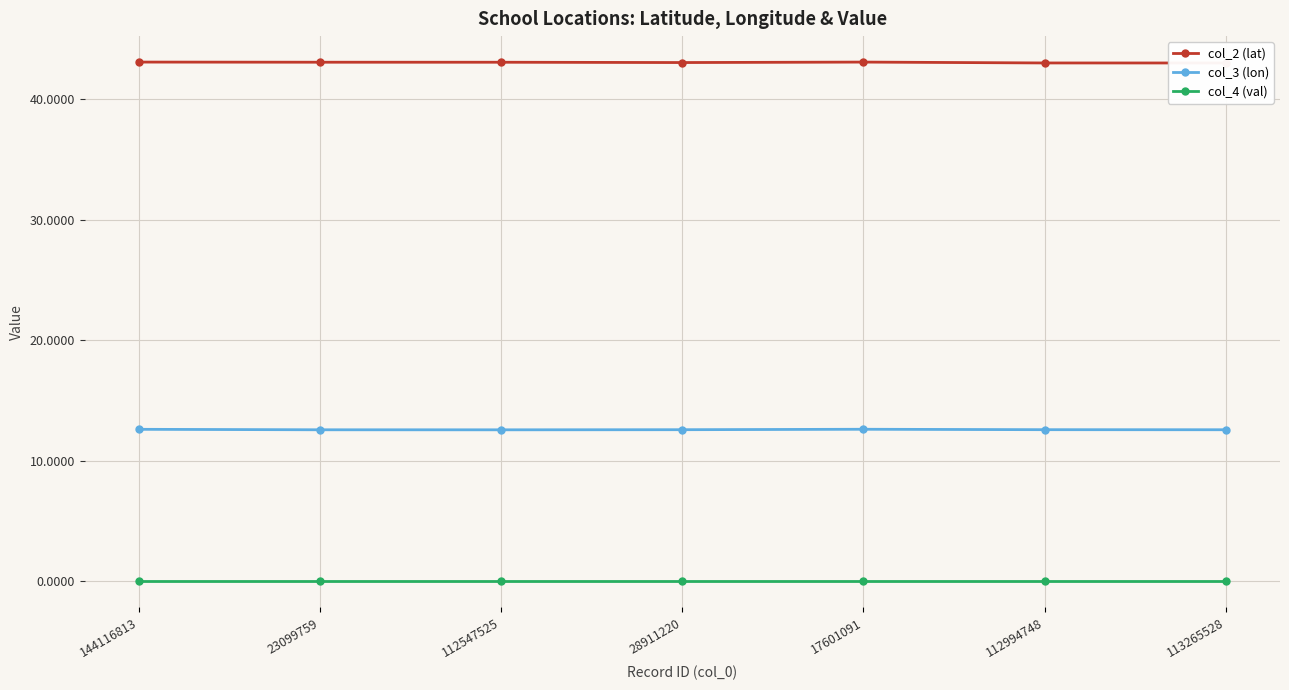

What position from the left is 28911220?

4